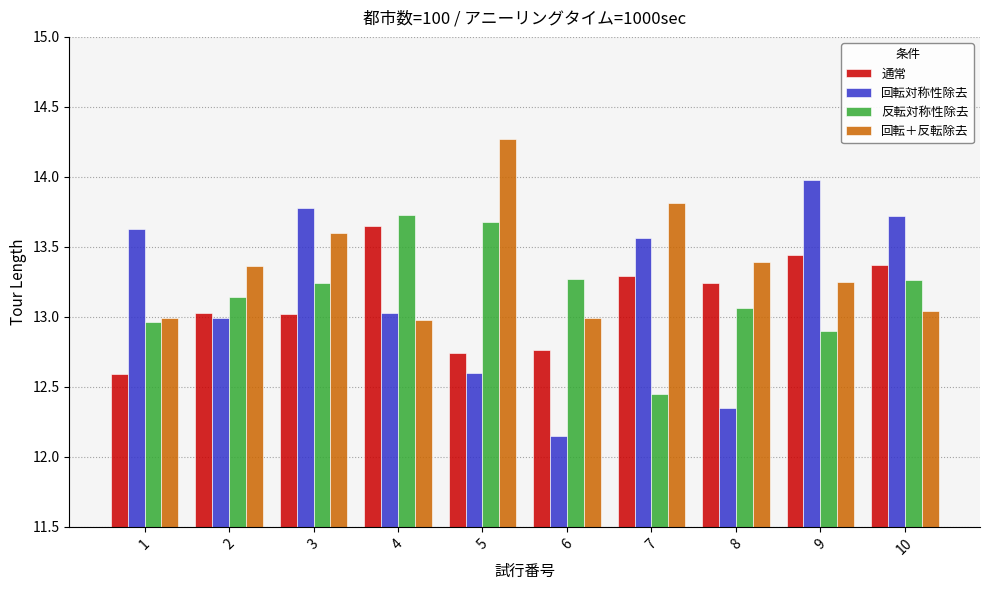

Rank the series at 3 from highest to lowest value.

回転対称性除去, 回転＋反転除去, 反転対称性除去, 通常